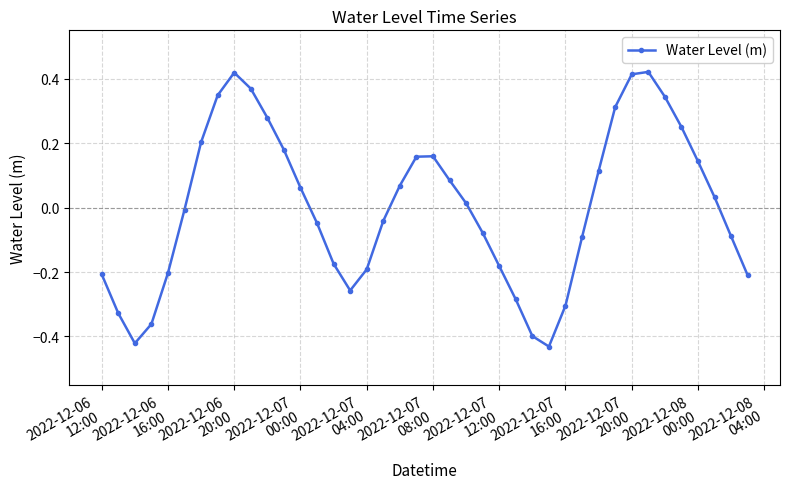

True or false: there are more than 2 points higher than both neighbors.

True